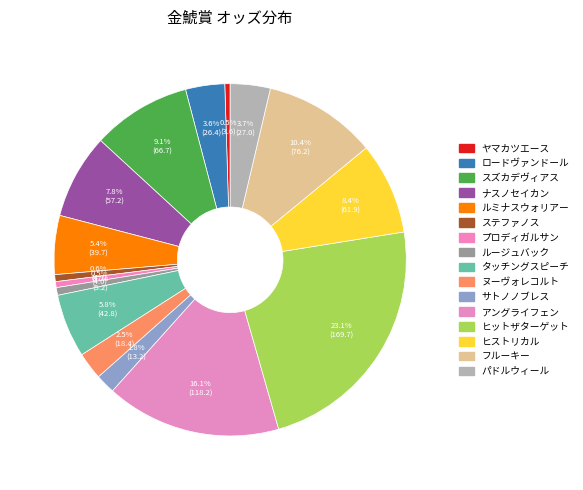

Between ステファノス and ナスノセイカン, which is larger?

ナスノセイカン